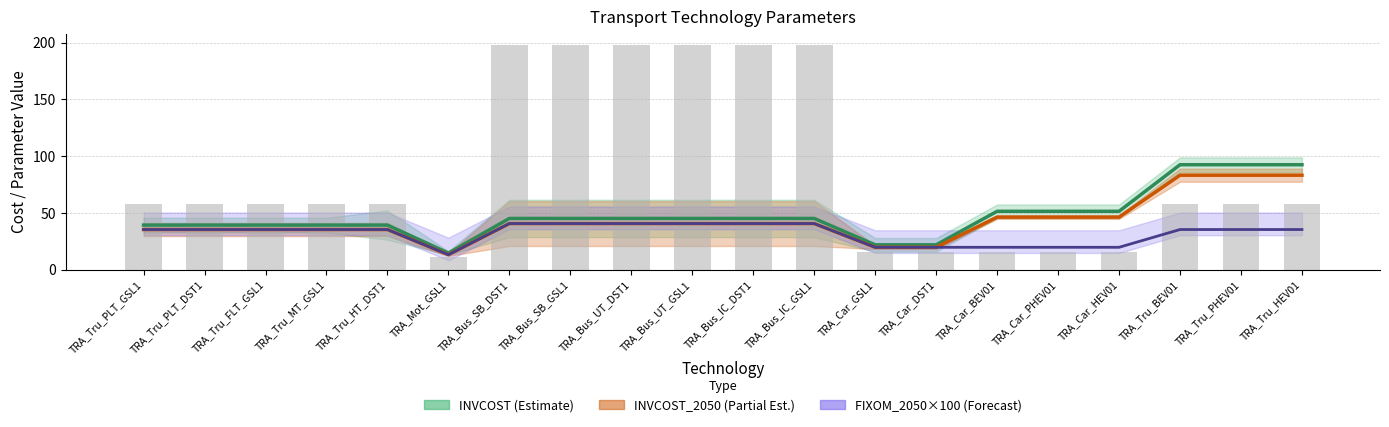

Rank the categories by INVCOST_2050 value from highest to lowest.

TRA_Tru_BEV01, TRA_Tru_PHEV01, TRA_Tru_HEV01, TRA_Car_BEV01, TRA_Car_PHEV01, TRA_Car_HEV01, TRA_Bus_SB_DST1, TRA_Bus_SB_GSL1, TRA_Bus_UT_DST1, TRA_Bus_UT_GSL1, TRA_Bus_IC_DST1, TRA_Bus_IC_GSL1, TRA_Tru_PLT_GSL1, TRA_Tru_PLT_DST1, TRA_Tru_FLT_GSL1, TRA_Tru_MT_GSL1, TRA_Tru_HT_DST1, TRA_Car_GSL1, TRA_Car_DST1, TRA_Mot_GSL1